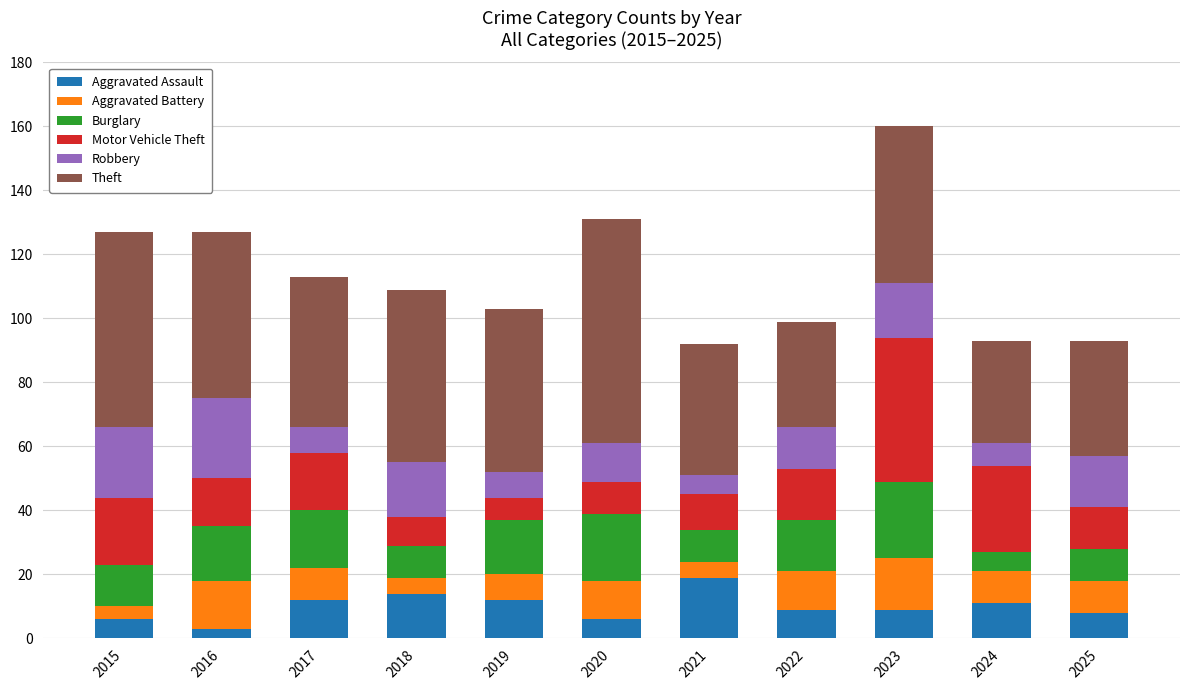

What is the sum of the Aggravated Assault values at 2022 and 2017?

21